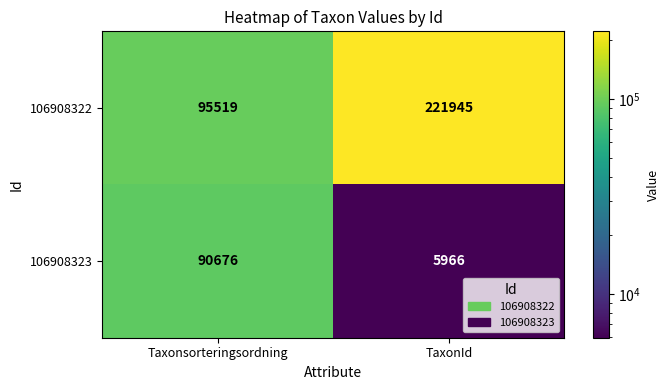

At TaxonId, list the series in order from largest to smallest.

106908322, 106908323